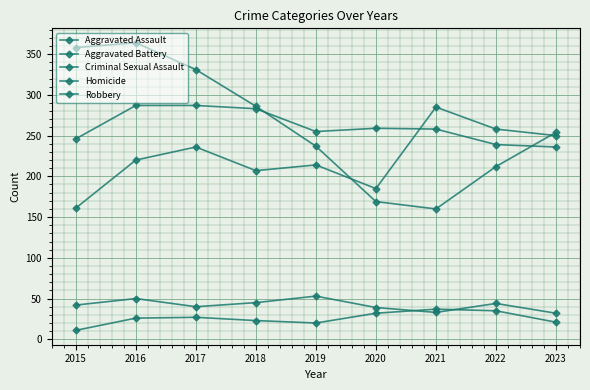

What is the difference between the Aggravated Battery values at 2016 and 2020?

28